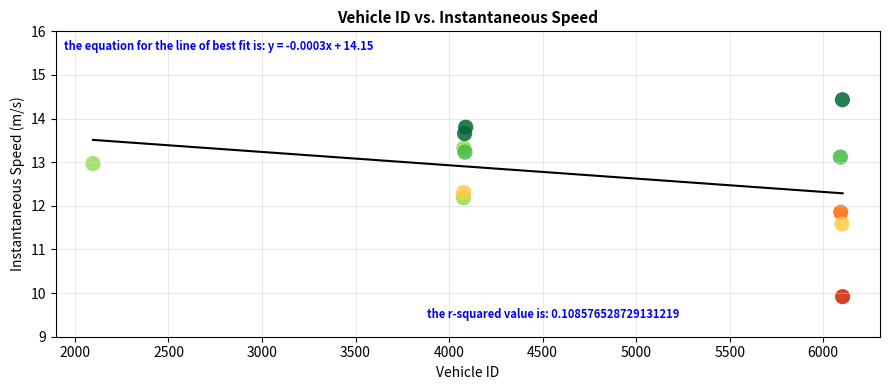

What is the average Y value?

12.7